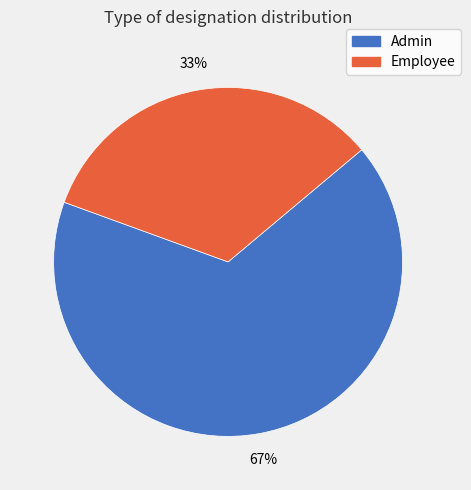

Count the number of slices in the pie.

2